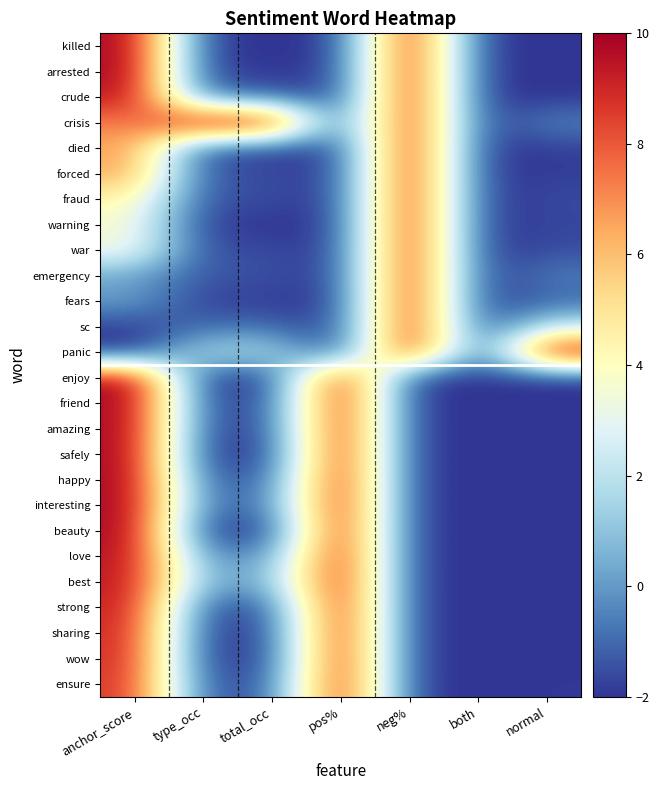

At neg%, list the series in order from smallest to largest.

enjoy, friend, amazing, safely, happy, interesting, beauty, love, best, strong, sharing, wow, ensure, killed, arrested, crude, crisis, died, forced, fraud, warning, war, emergency, fears, sc, panic